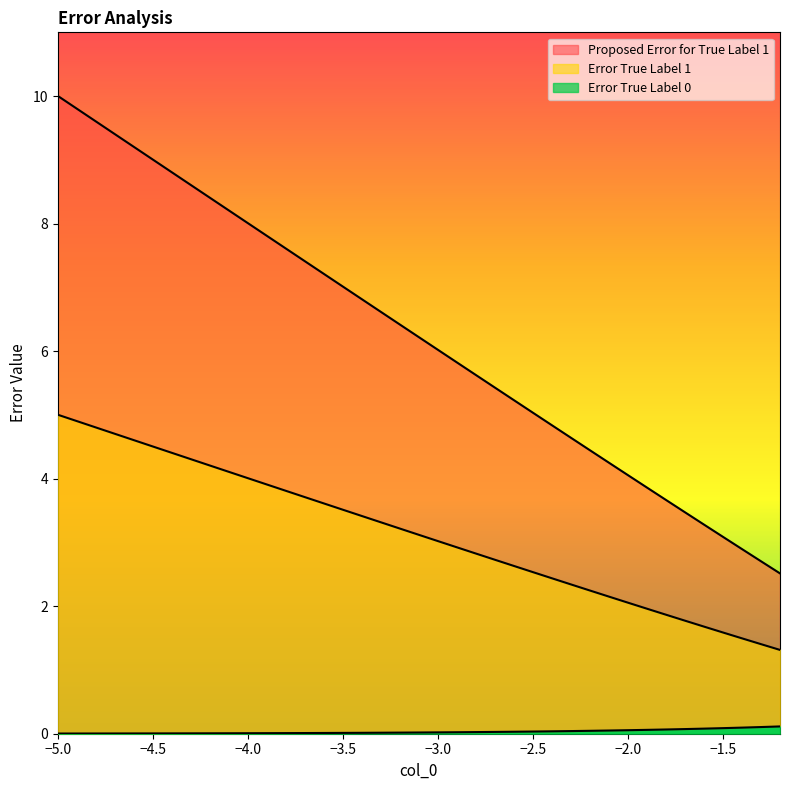

How many categories are shown in the chart?

39